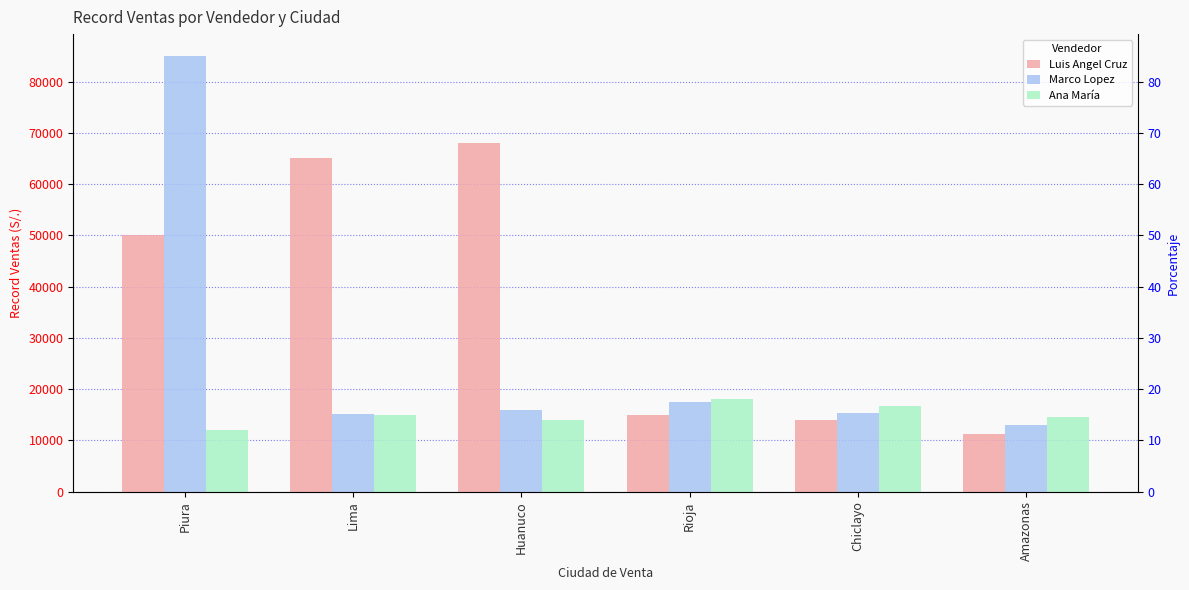

At which label is Luis Angel Cruz closest to 39600?

Piura